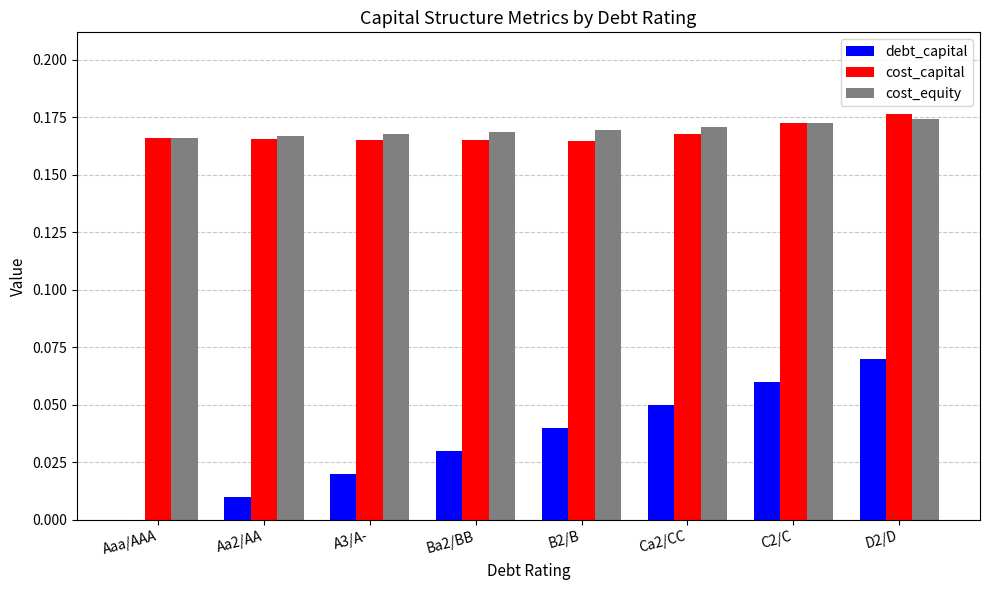

What is the sum of all debt_capital values?

0.3